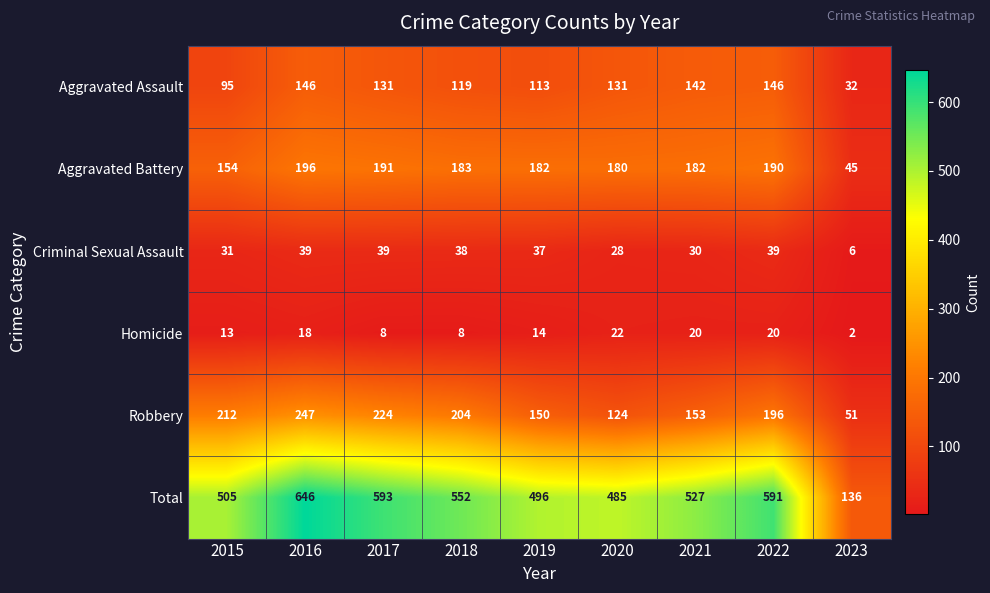

What is the maximum value shown in the chart?

646